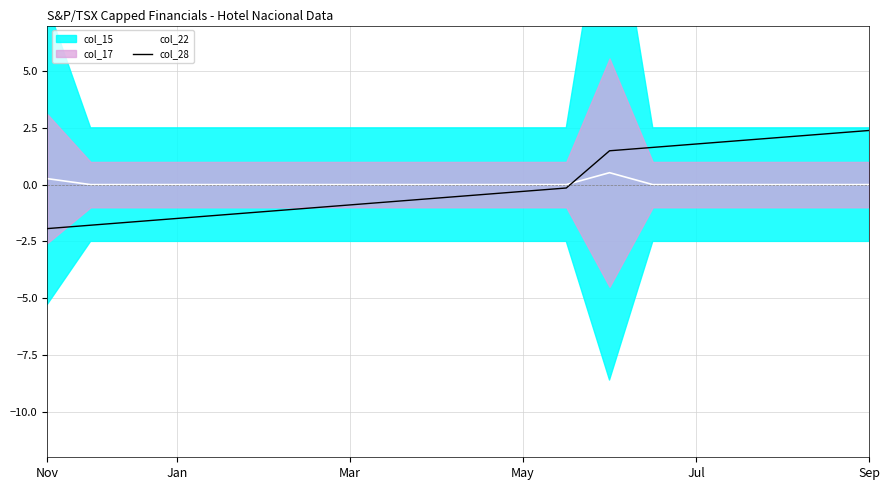

What is the difference between the second highest and second lowest values in the col_22 series?

0.3